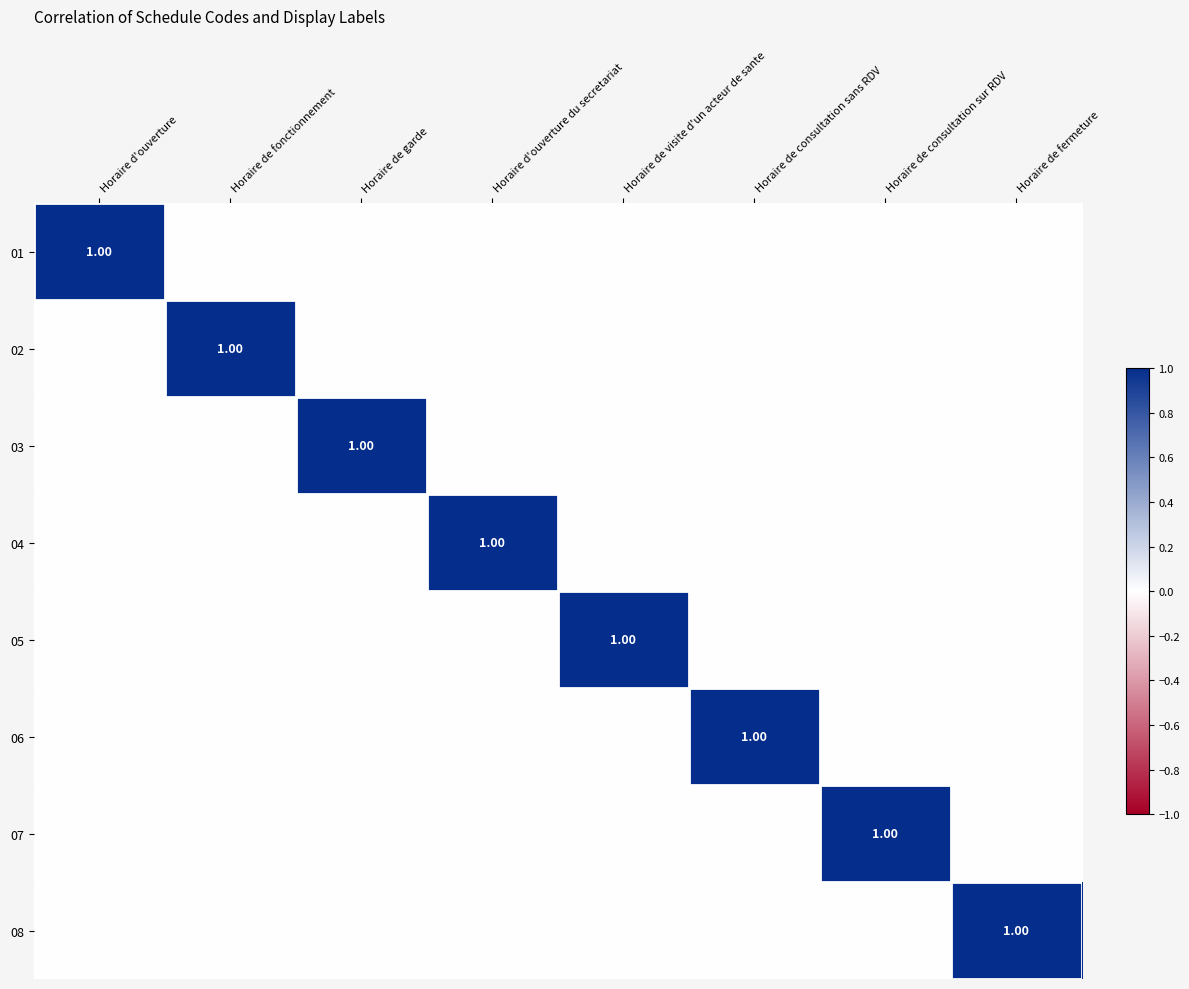

At which label does 05 reach its peak?

Horaire de visite d'un acteur de sante